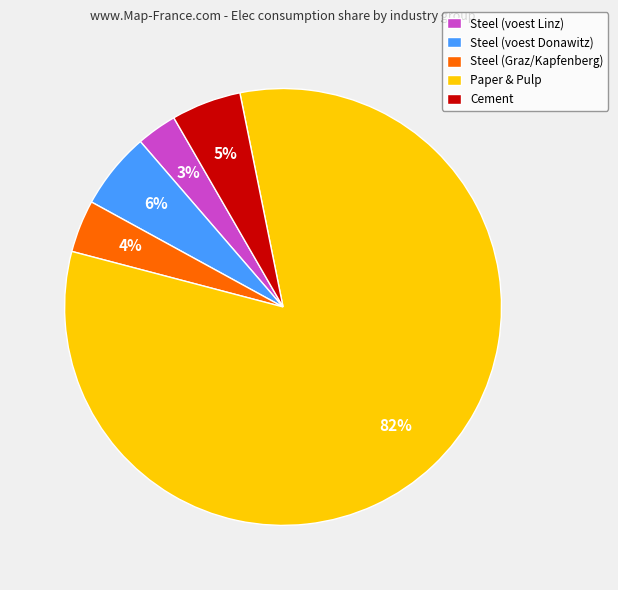

To the nearest percent, what is the difference between the largest and smallest slice percentages?

79%